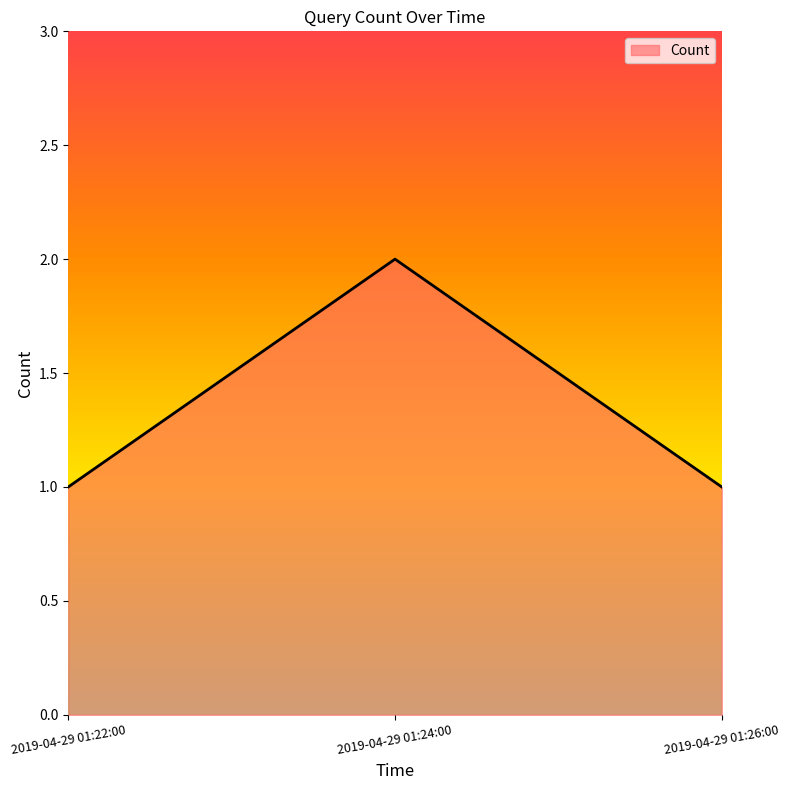

At which category does the chart reach its peak across all series?

2019-04-29 01:24:00